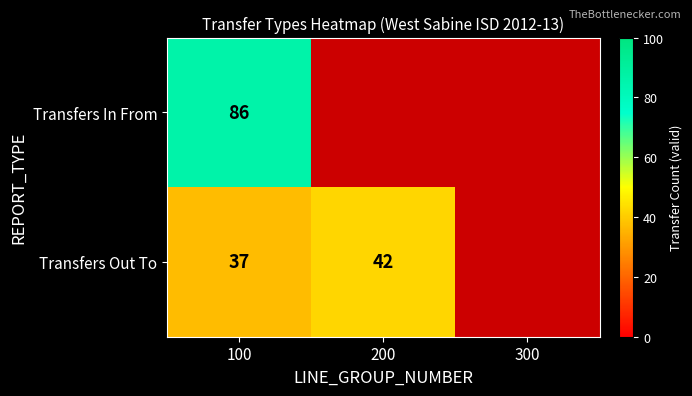

How many categories are shown in the chart?

3